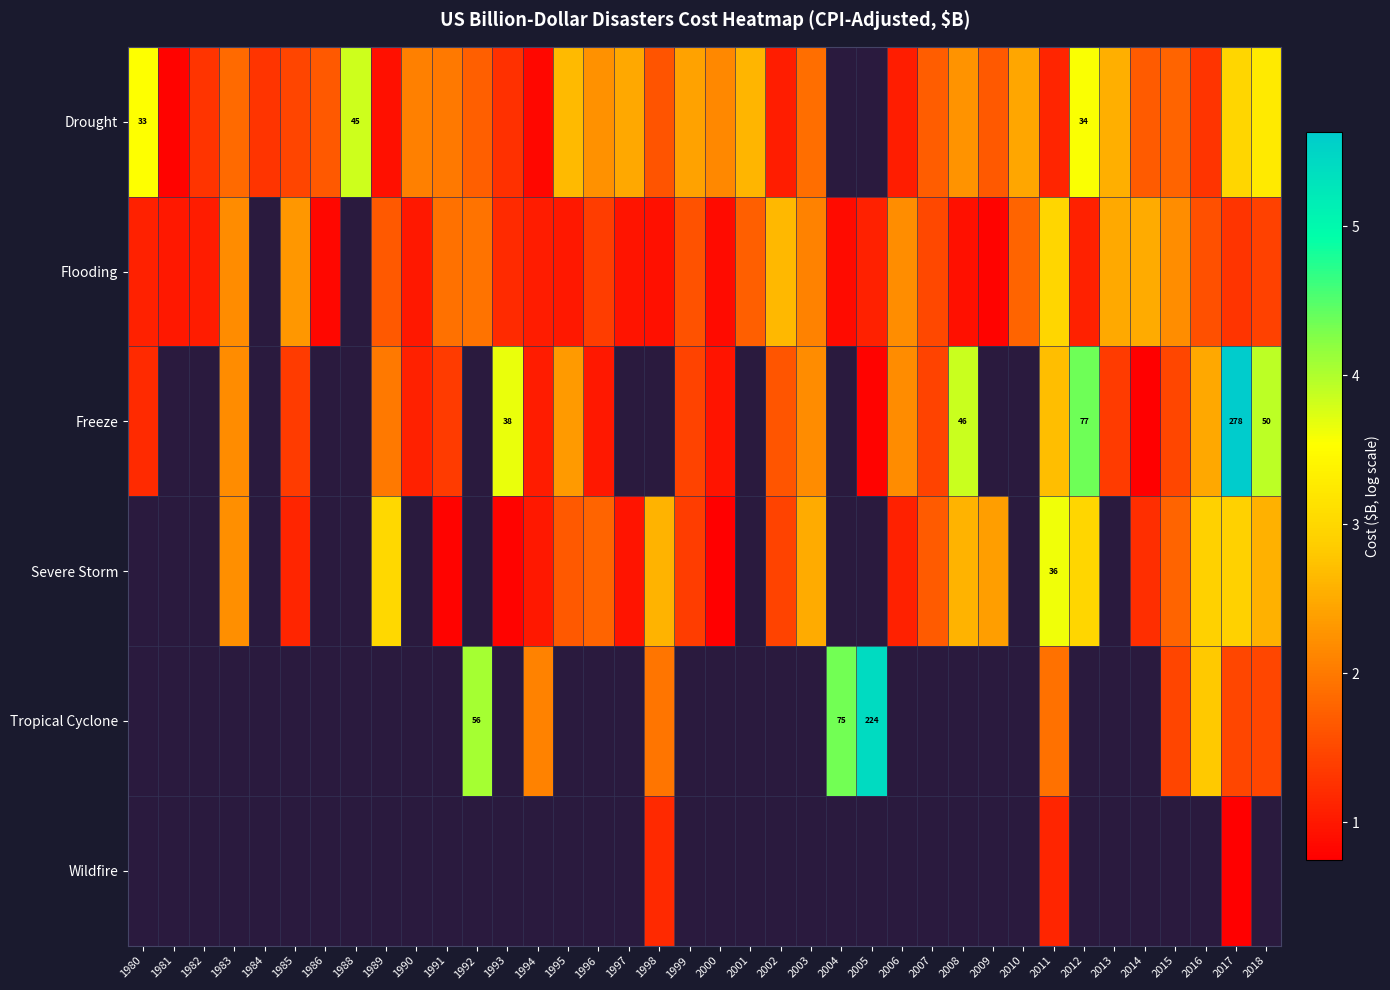

Between 2011 and 1997, which is larger?

1997